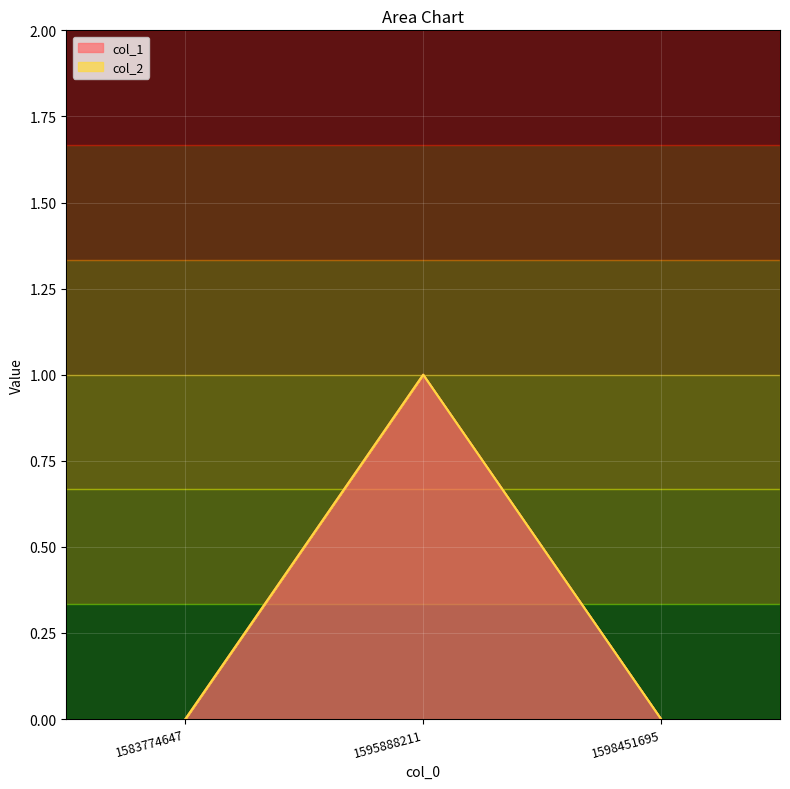

Reading left to right, list all the values displayed in this chart.

1583774647=0	1595888211=1	1598451695=0